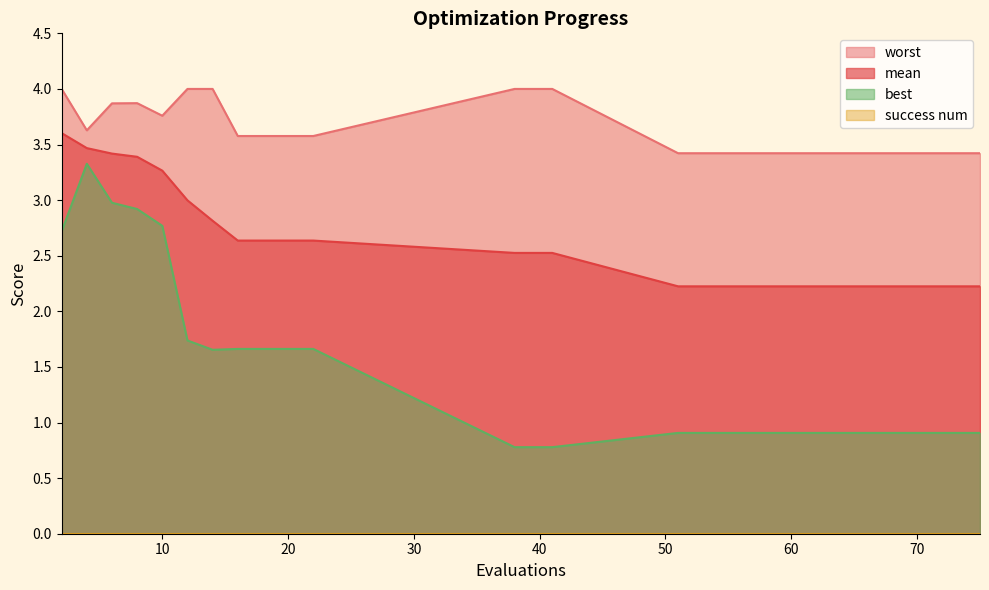

Is it true that worst equals 3.4 at 62?

True